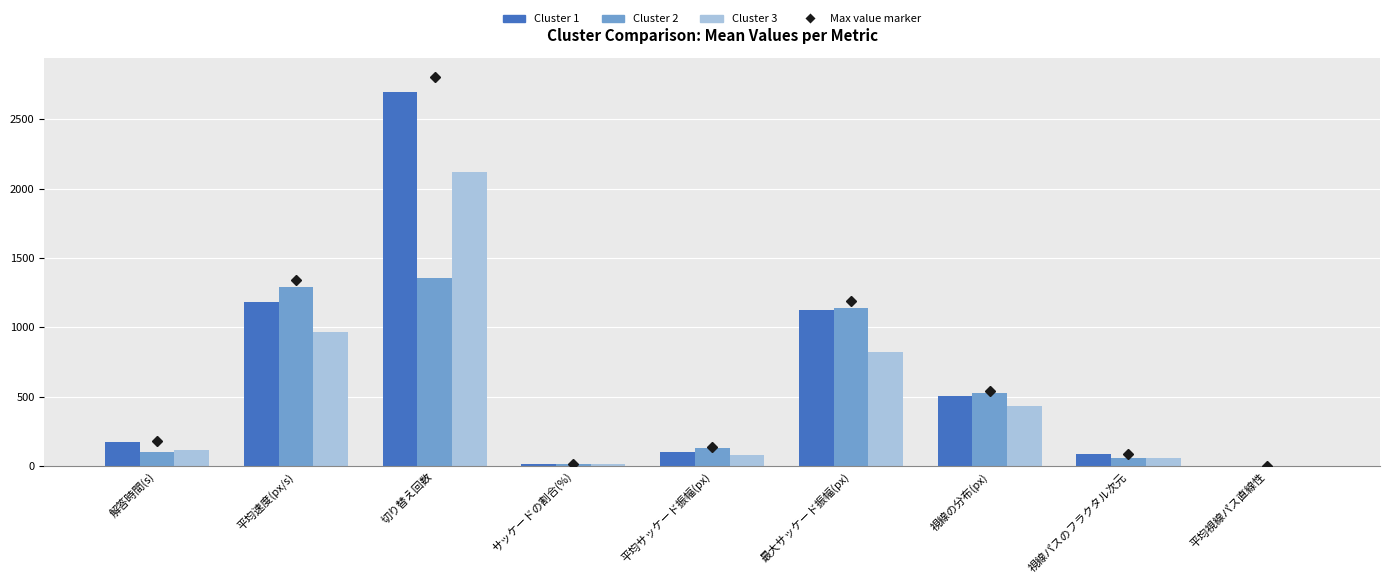

Is it true that Cluster 3 equals 2938.9 at 切り替え回数?

False